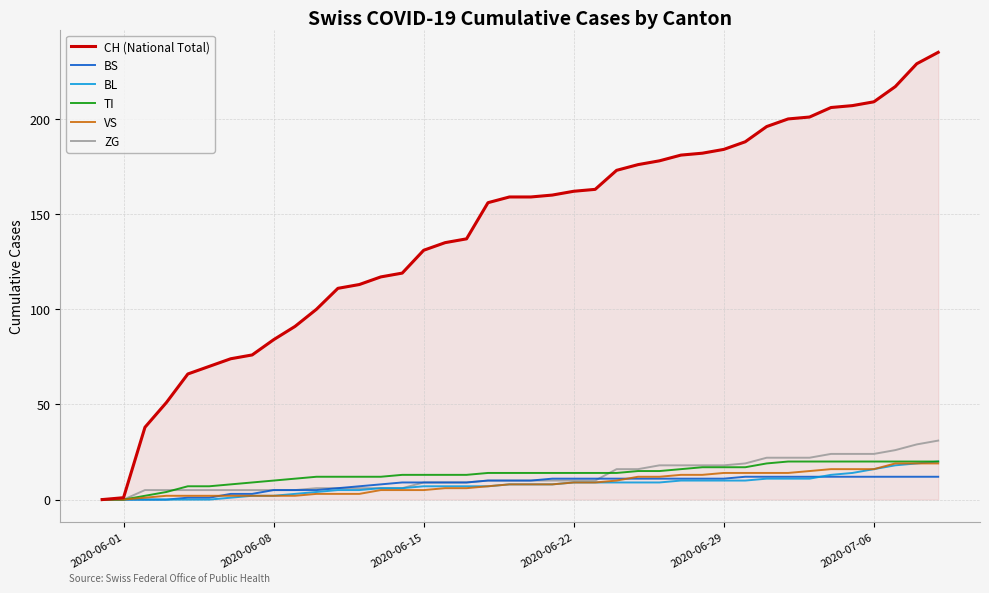

What is the greatest value displayed?

235